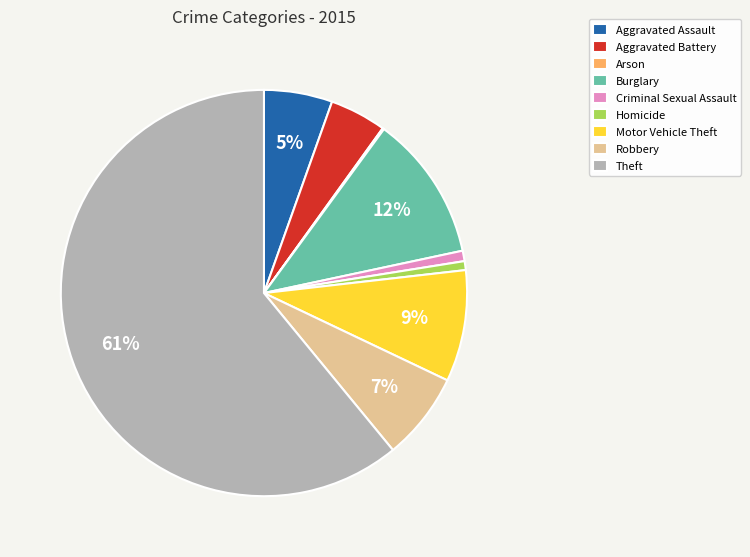

To the nearest percent, what is the average slice percentage?

11%